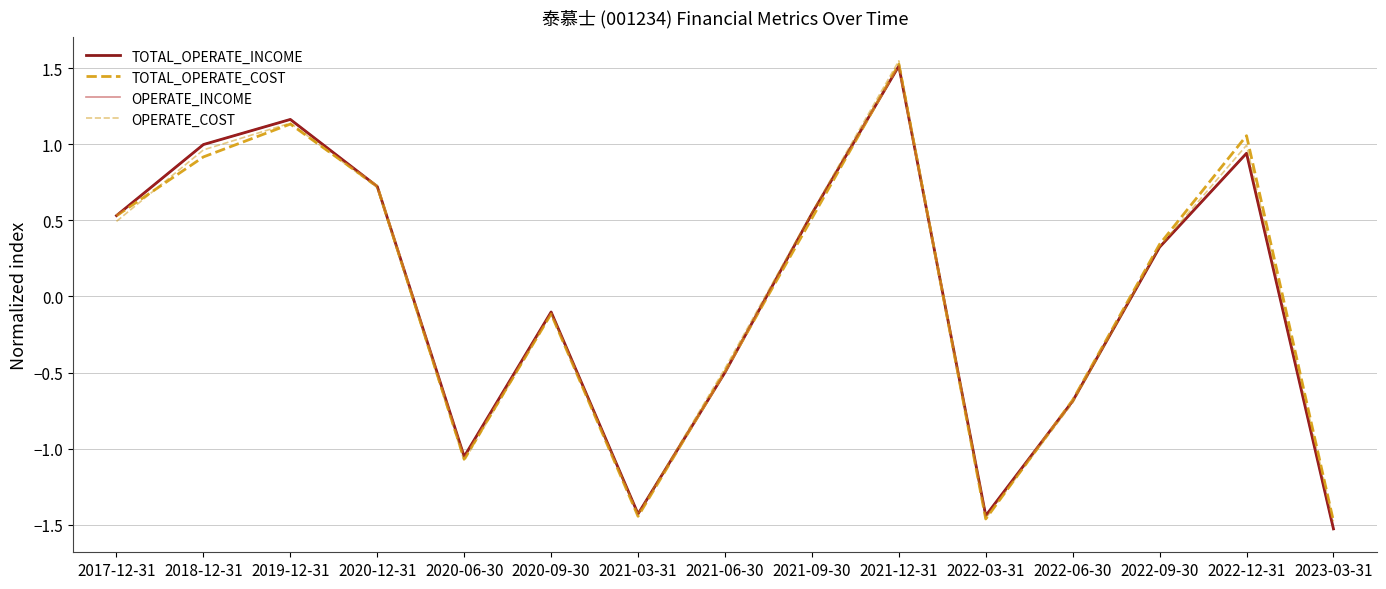

What is the sum of the OPERATE_COST values at 2022-09-30 and 2018-12-31?

1.3